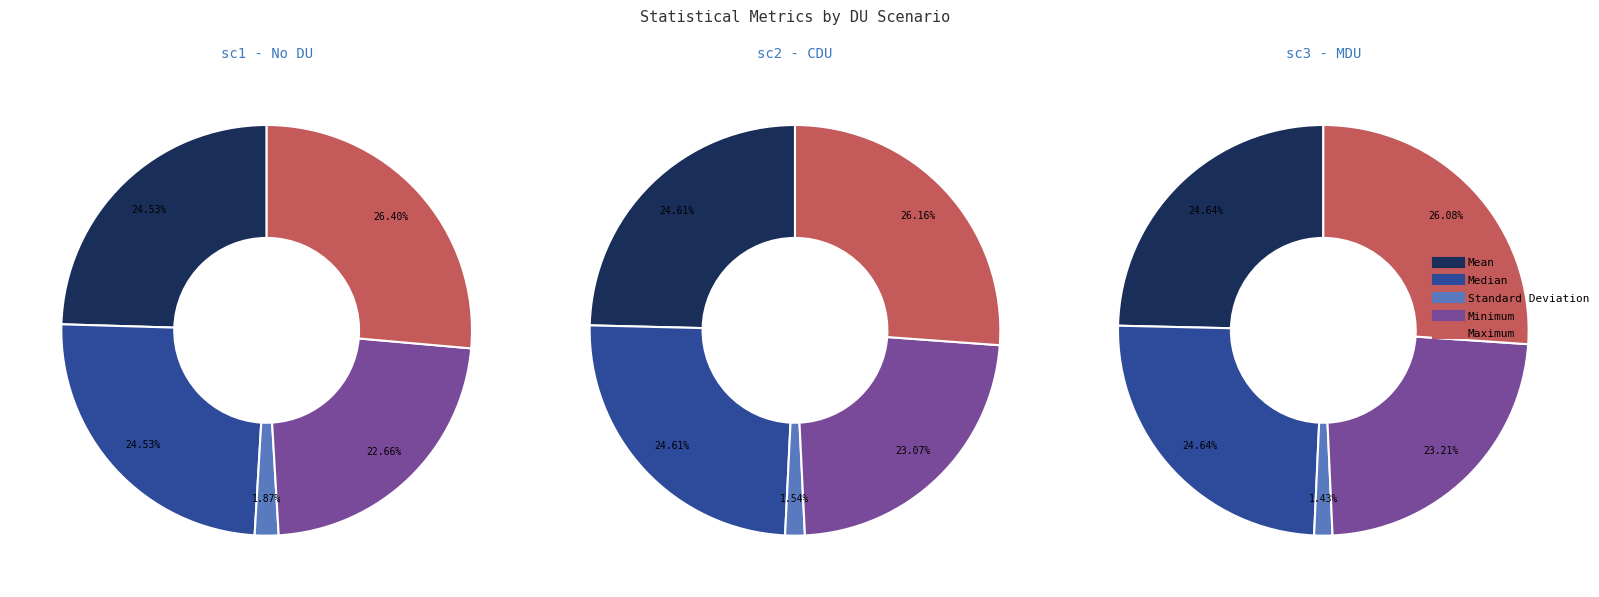

Is Standard Deviation the majority of the pie?

No